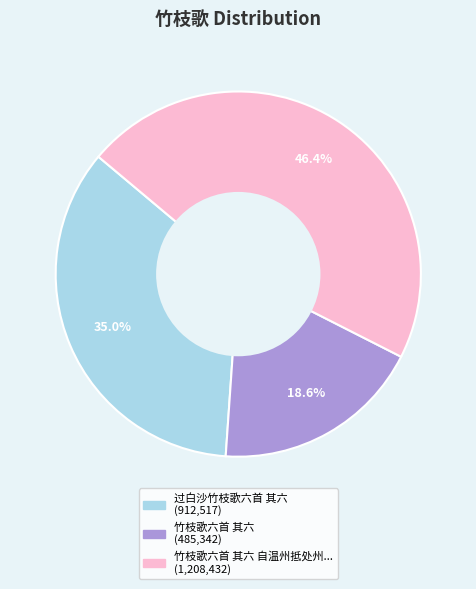

Is there a majority slice in this chart?

No